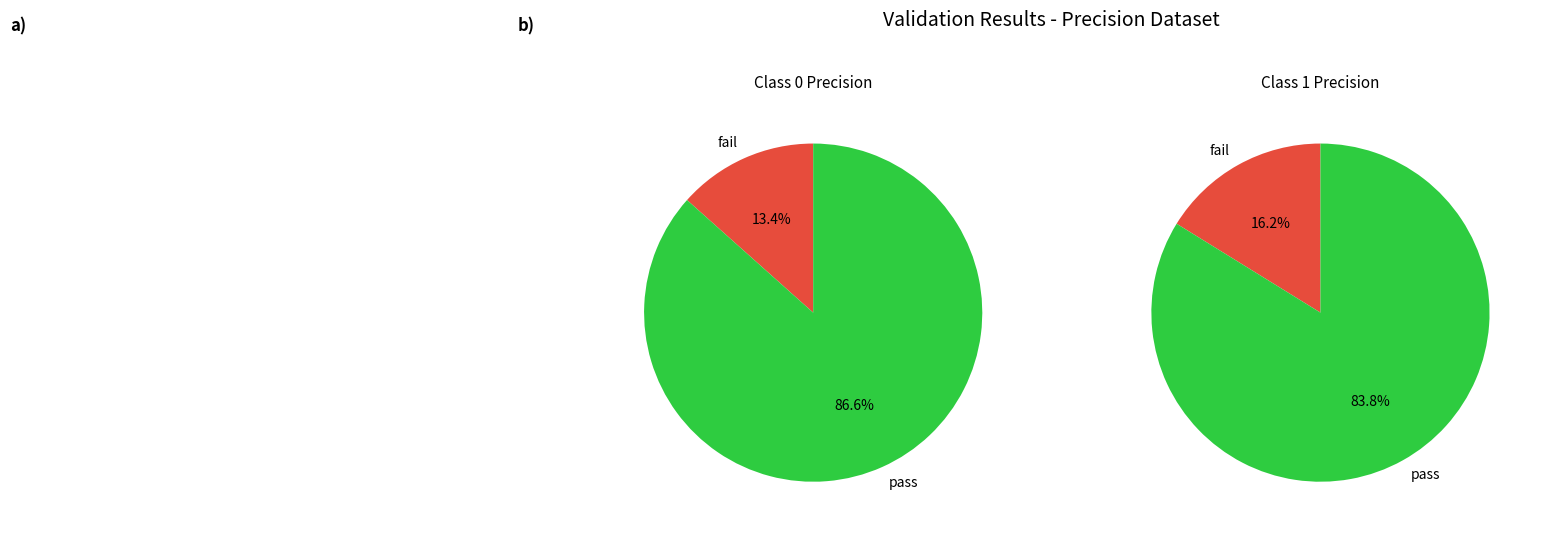

Does 1 account for over 50% of the chart?

No